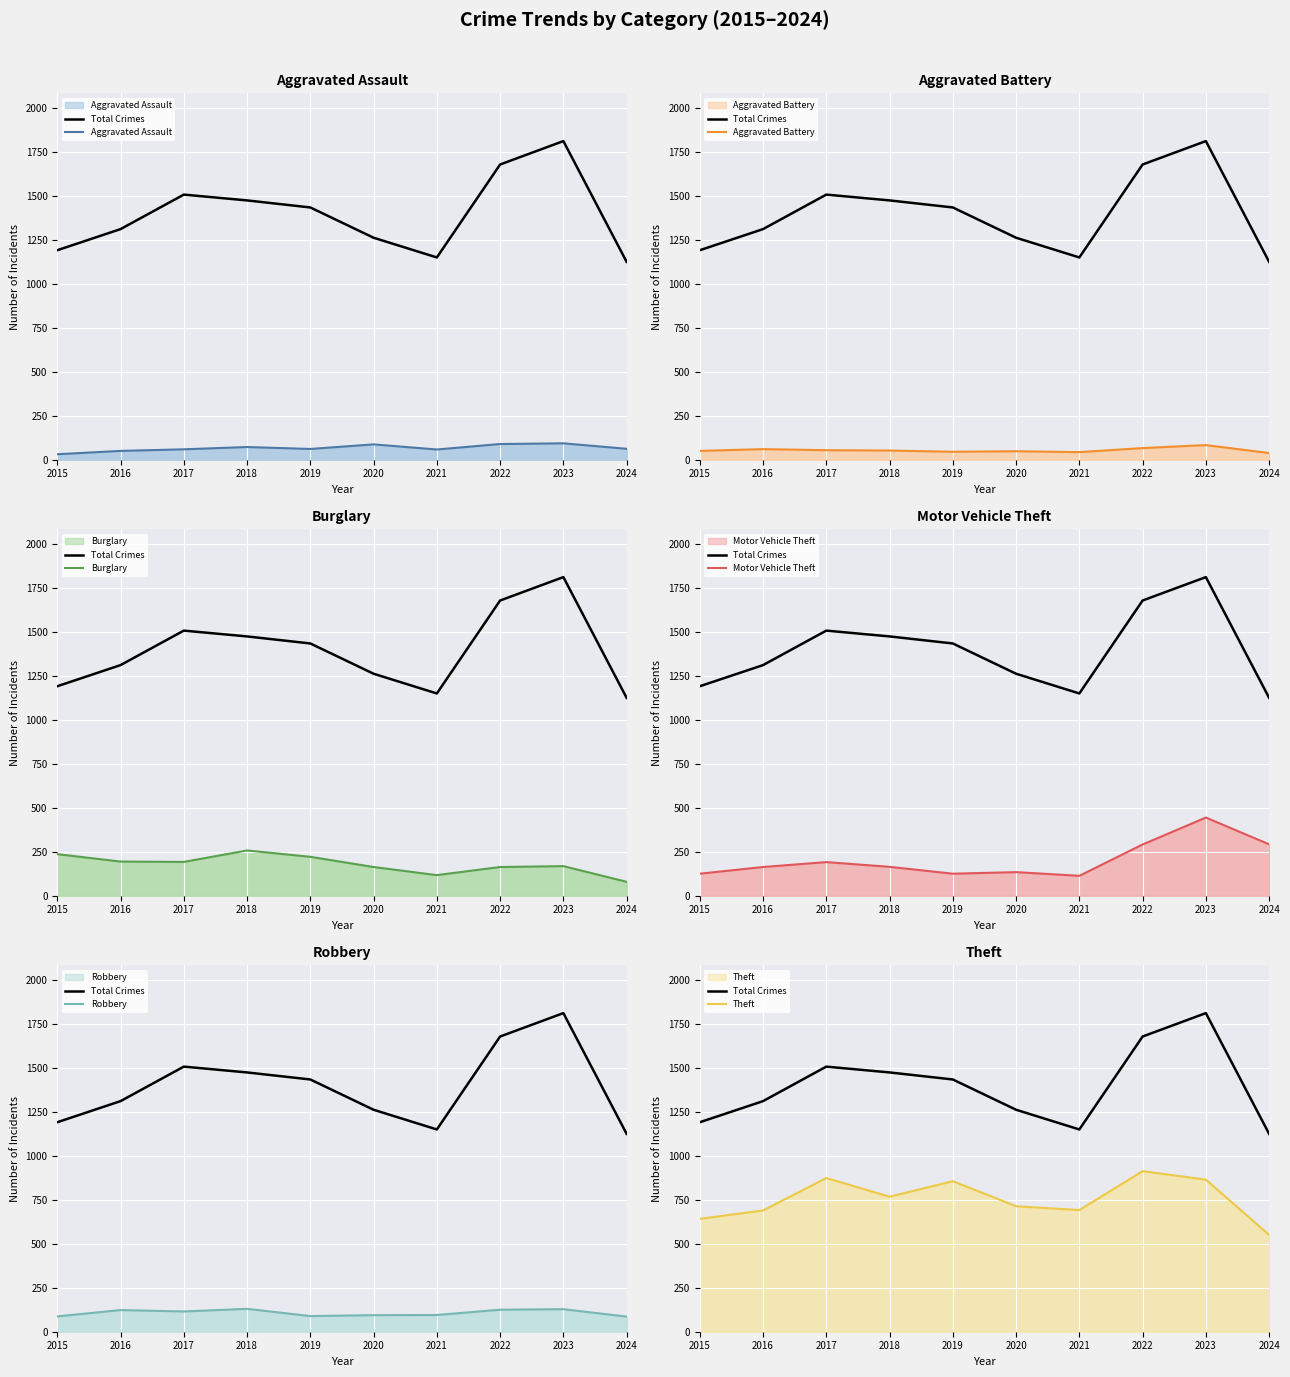

What is the total value across all series at 2023?

1780